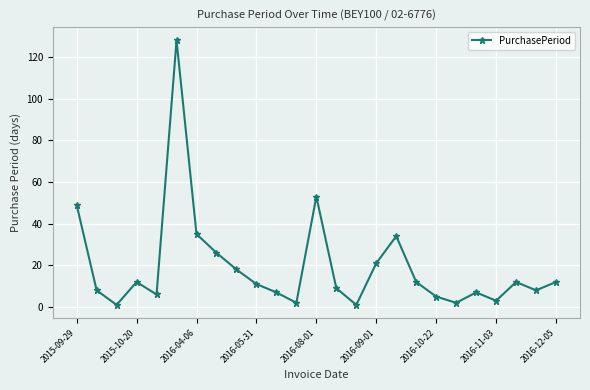

How many points are lower than both their immediate neighbors (excluding endpoints)?

7